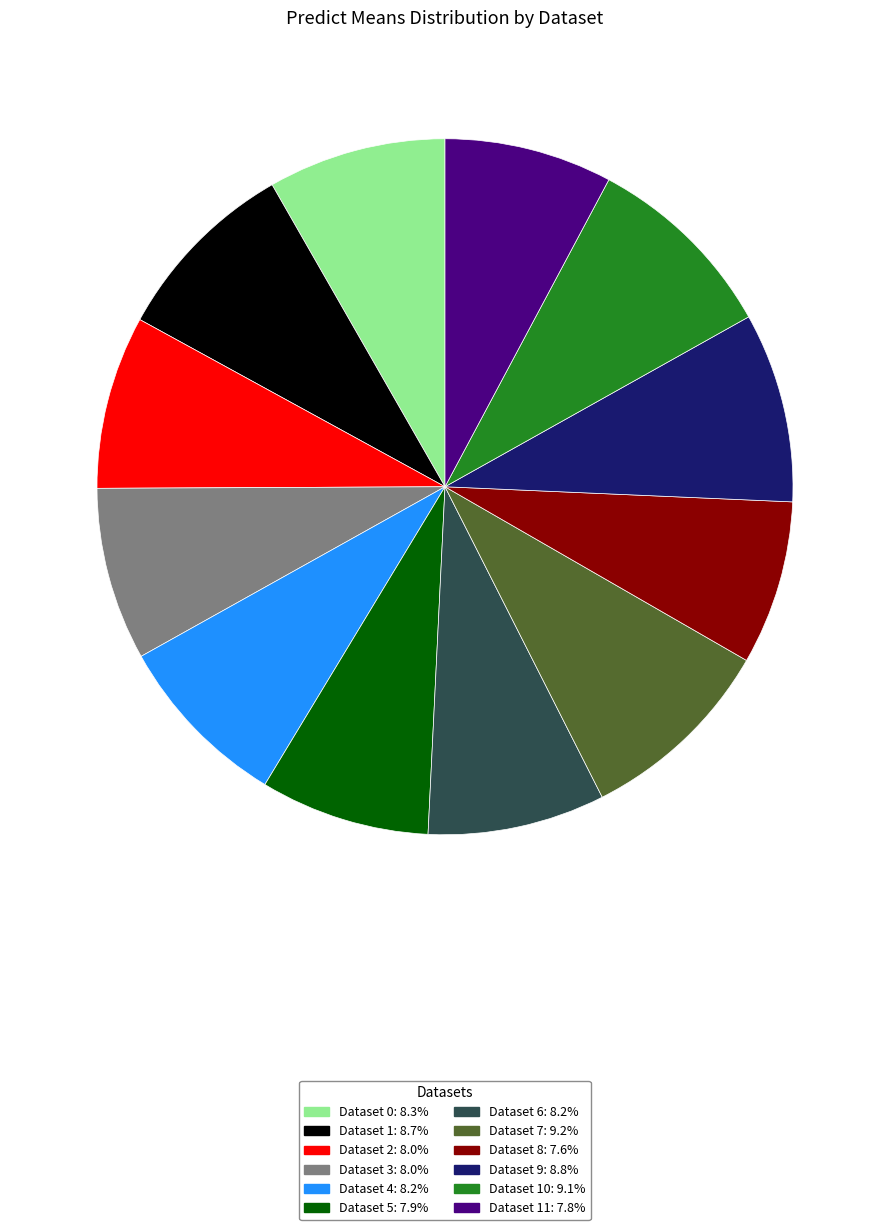

Is there a majority slice in this chart?

No